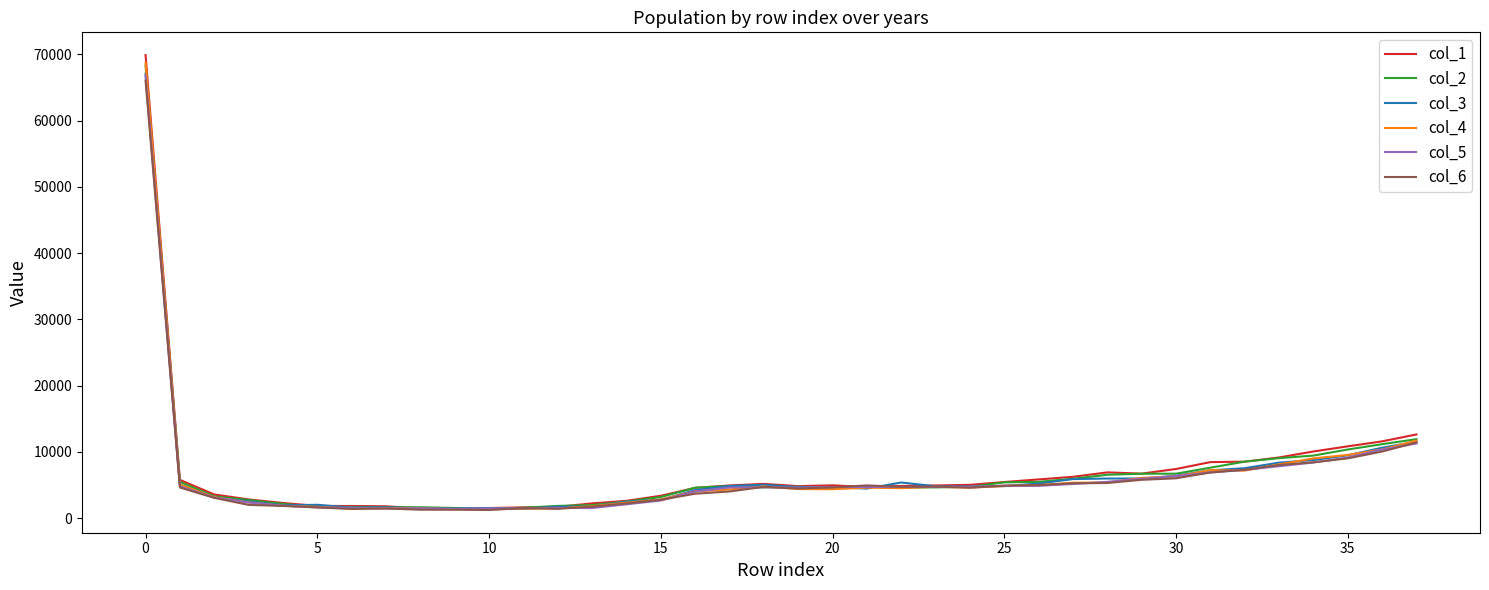

How many distinct data groups are displayed?

6